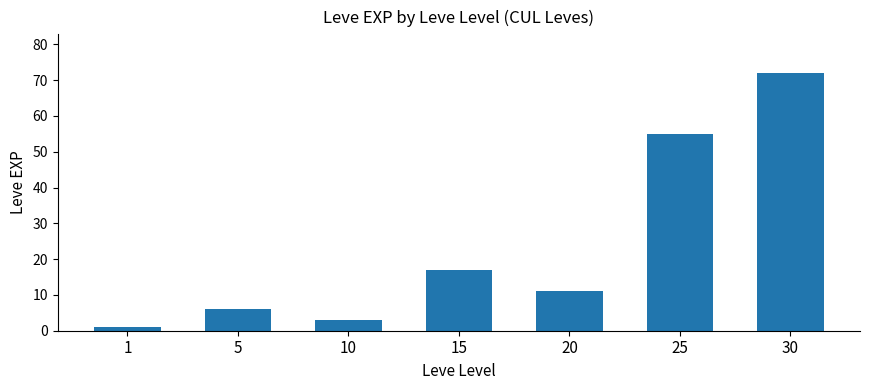

What value does the data have at 15?

17